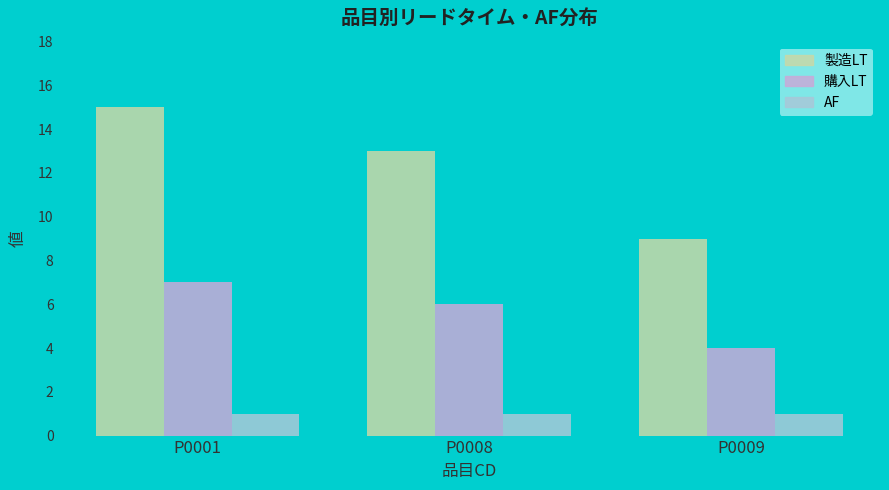

Which series has the widest spread of values?

製造LT